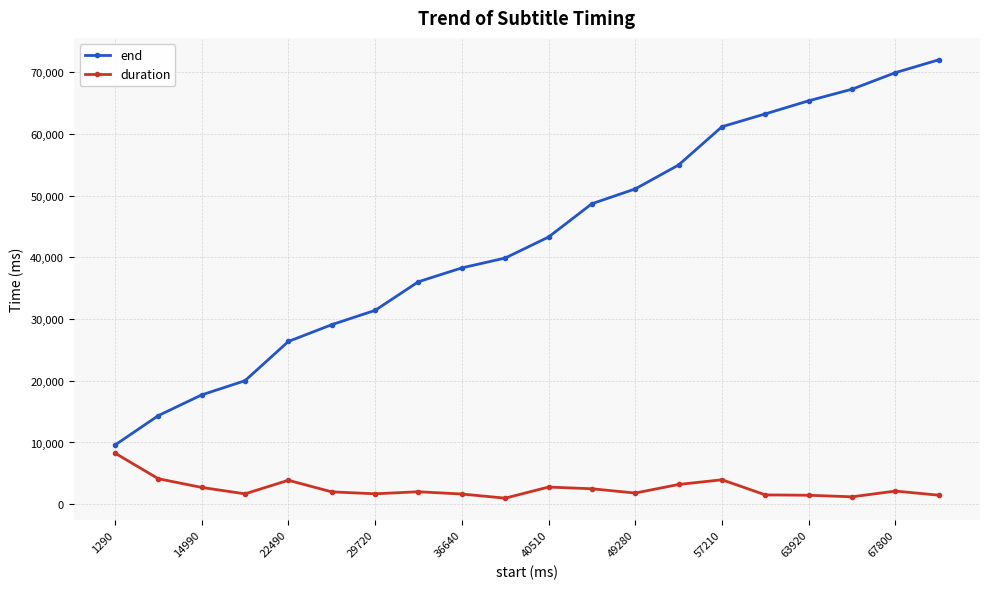

How many lines are shown in the chart?

2